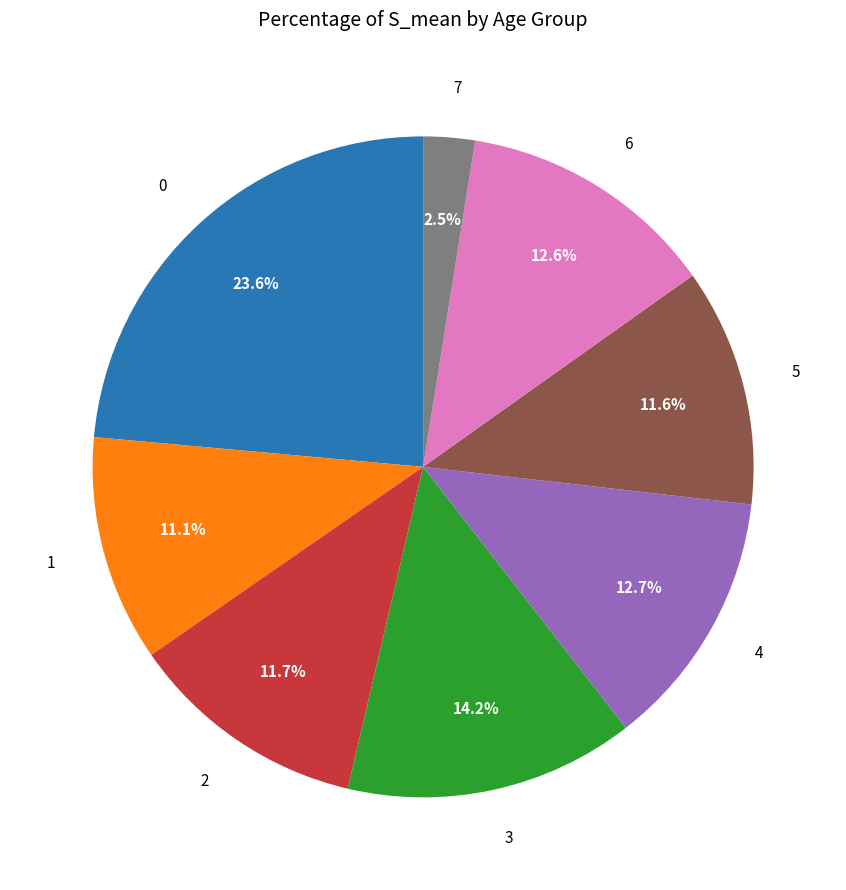

To the nearest percent, what portion does 0 represent?

24%